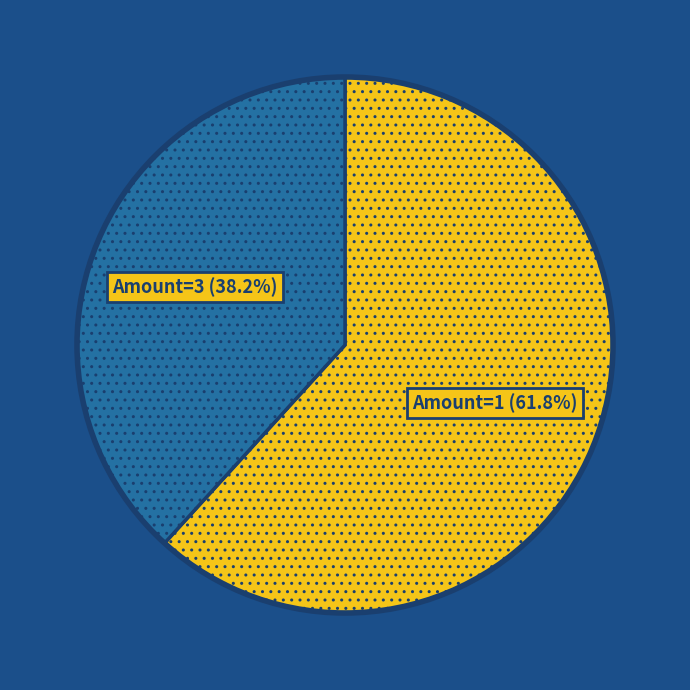

Is there a majority slice in this chart?

Yes